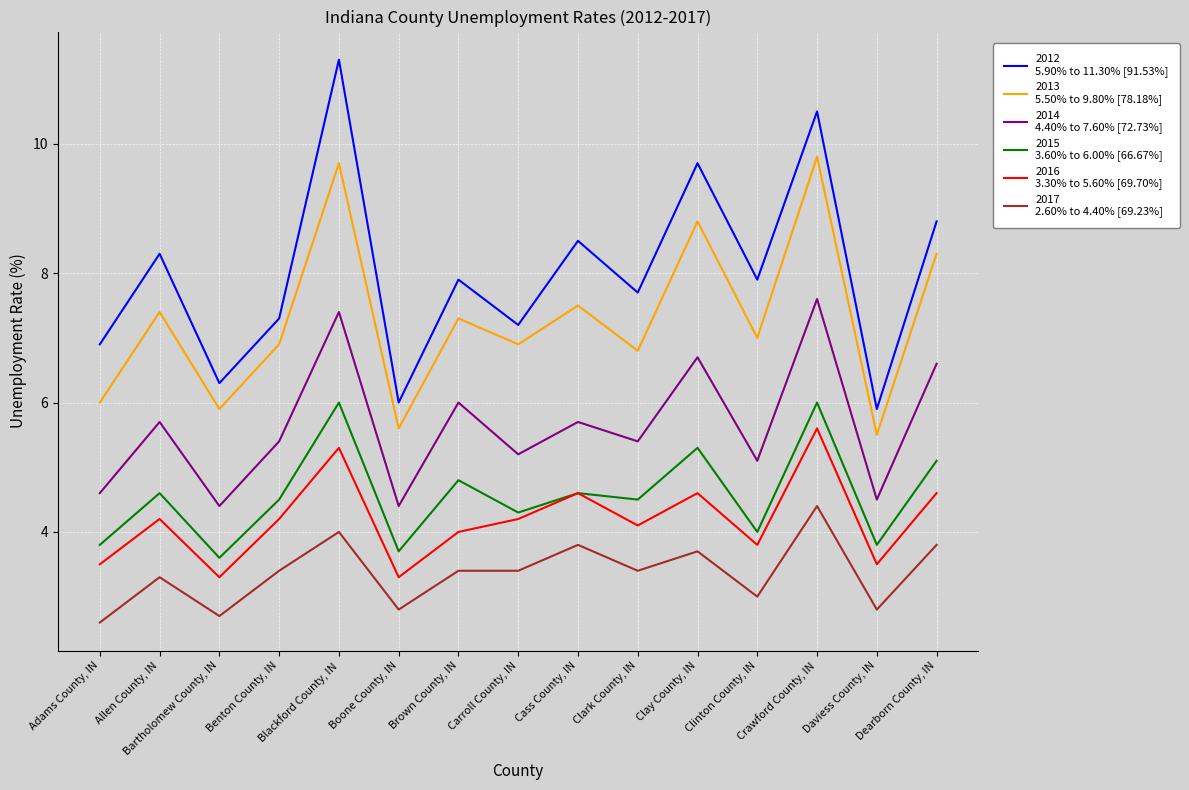

What is the difference between the highest and lowest values at Clark County, IN?

4.3